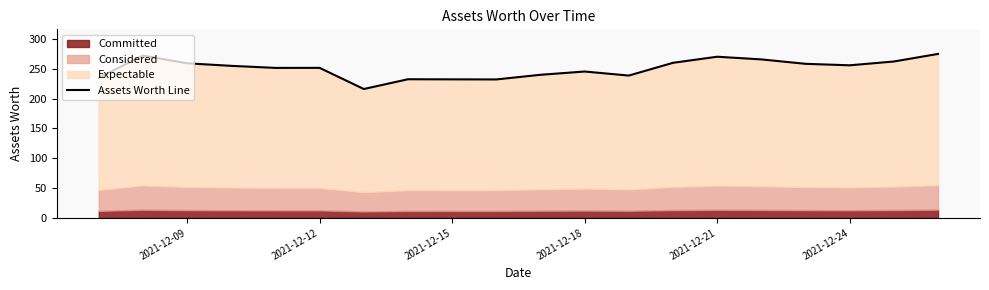

The value at 2021-12-09 is 168.9. True or false?

False